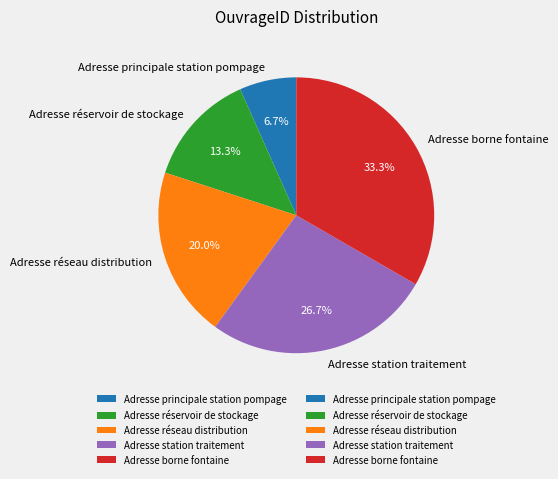

Rank the categories by value from lowest to highest.

Adresse principale station pompage, Adresse réservoir de stockage, Adresse réseau distribution, Adresse station traitement, Adresse borne fontaine